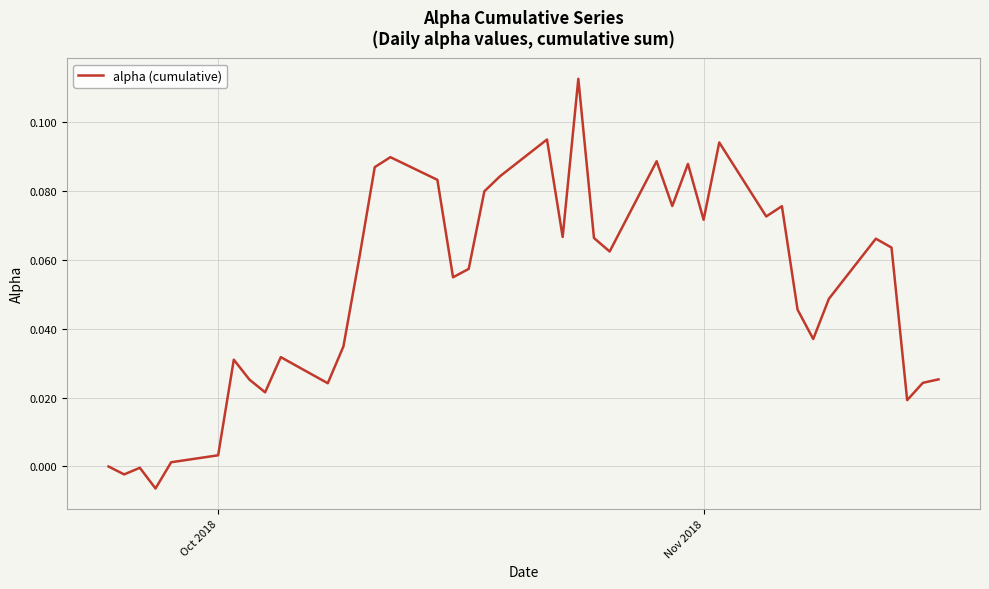

How many series are shown in this chart?

1